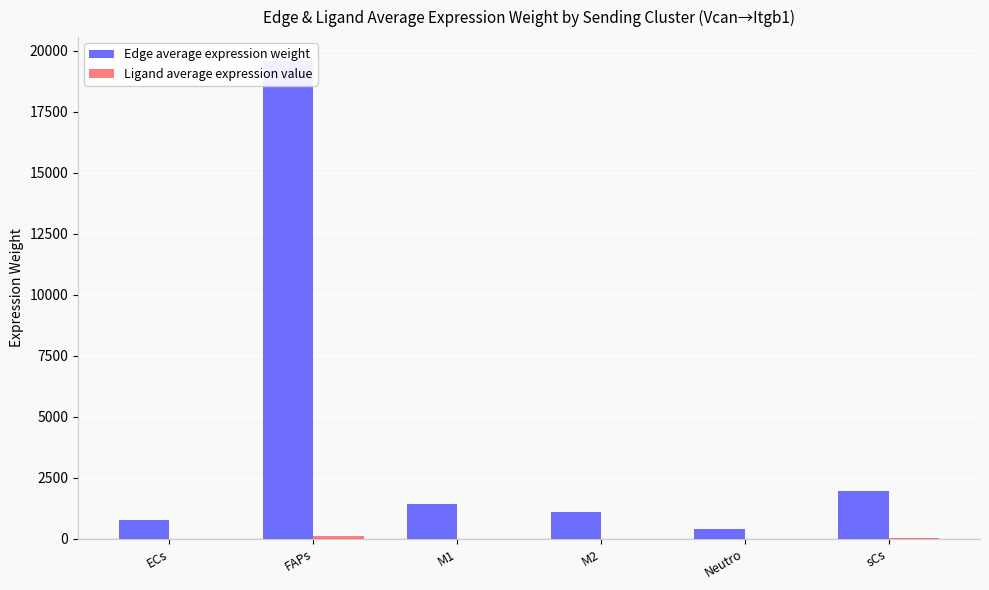

True or false: Edge average expression weight has a value of 29753.7 at FAPs.

False